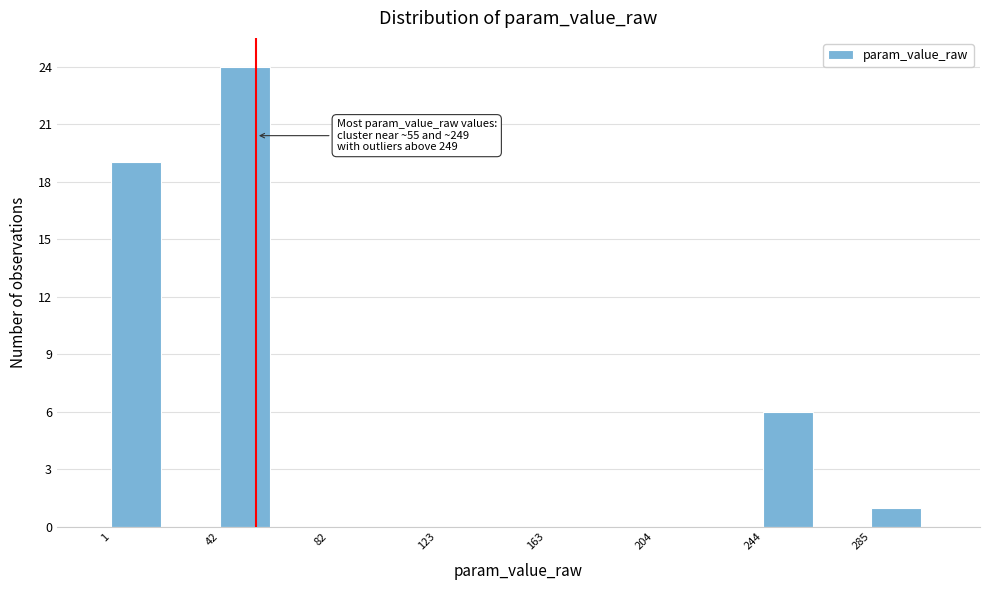

Which range on the x-axis has the tallest bar?

40 to 60